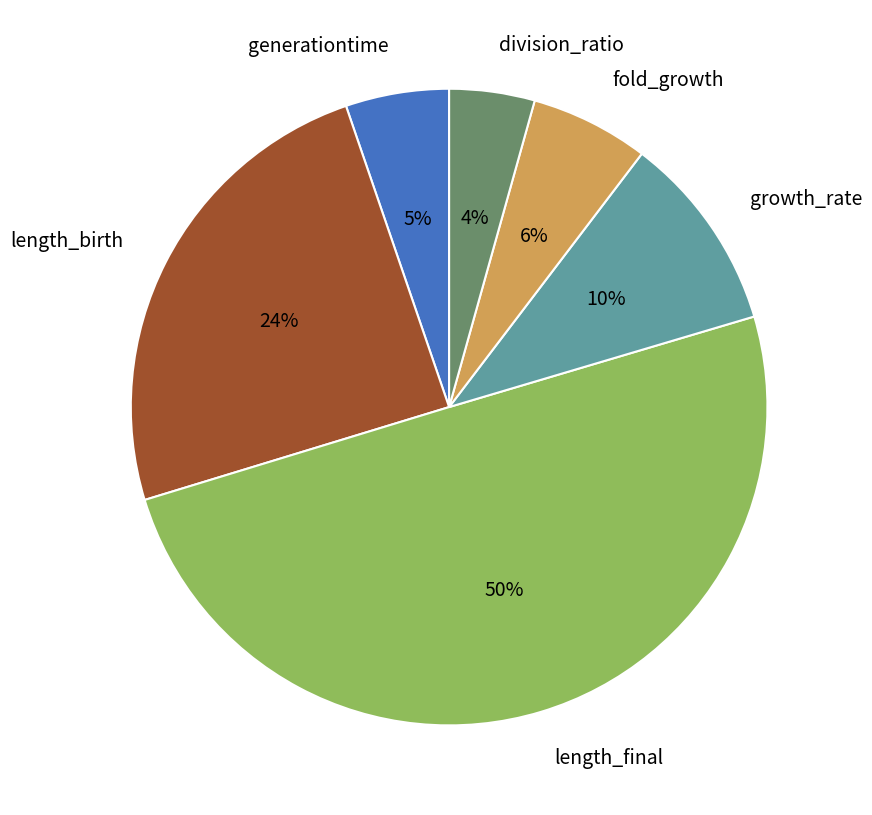

True or false: generationtime accounts for 5% of the total.

True